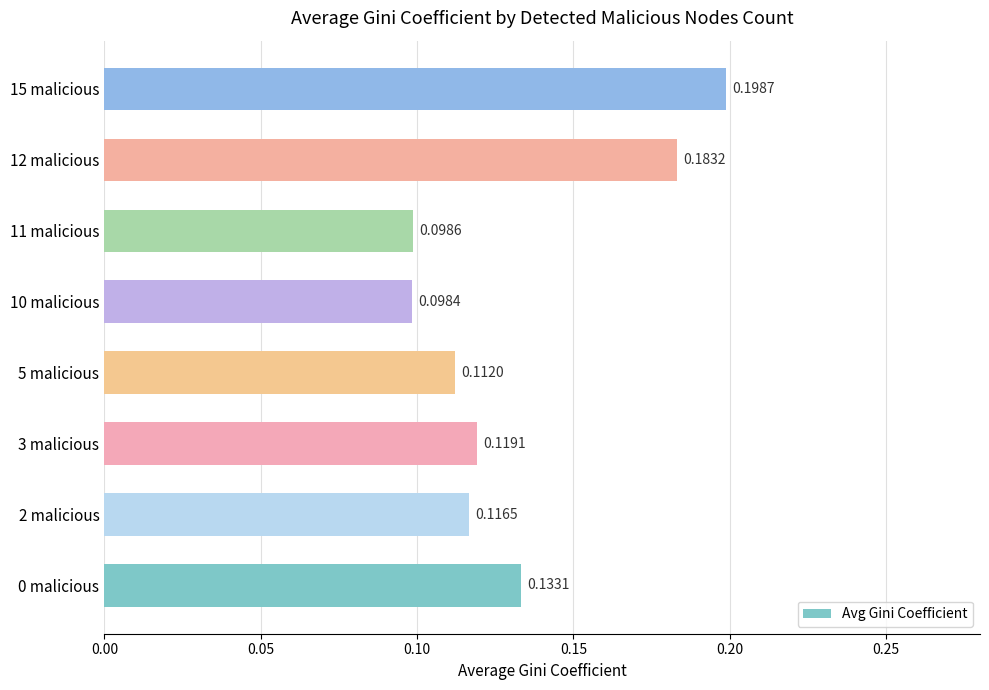

How many values are between 0 and 1?

8